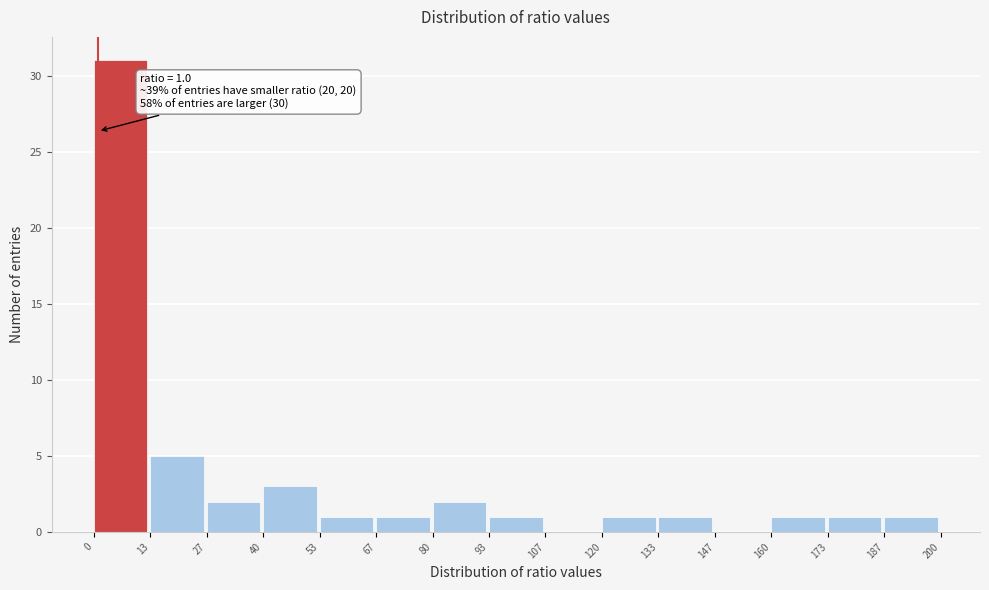

Over which range of the x-axis is the bar tallest?

0 to 13